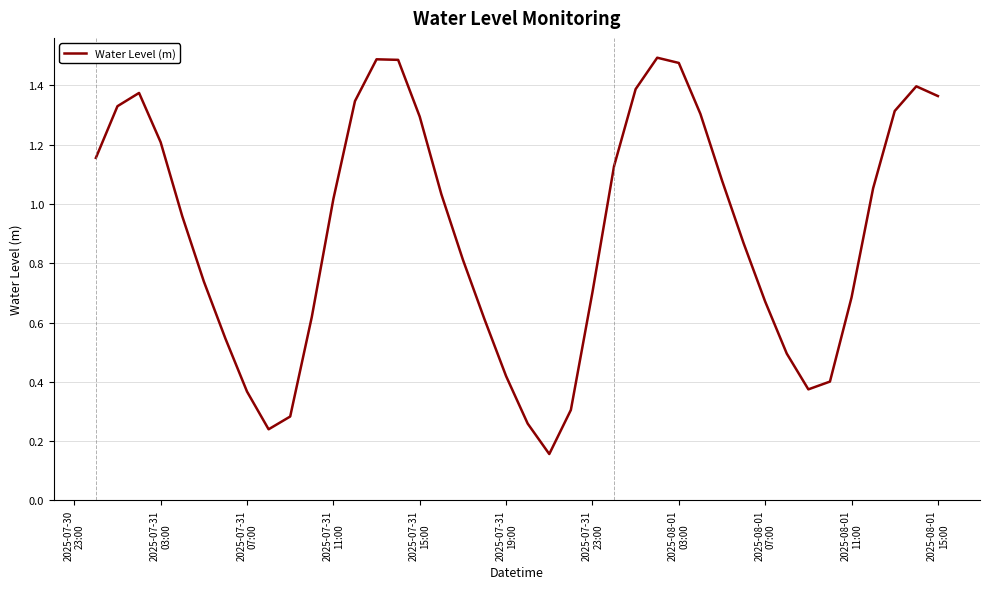

What is the average value?

0.9